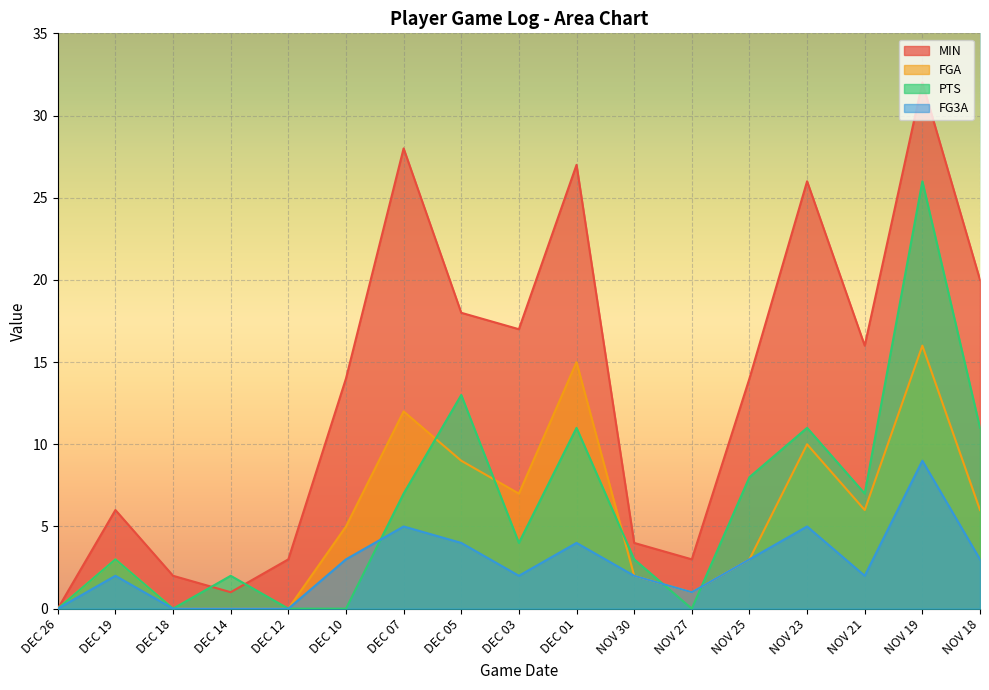

Which label corresponds to the smallest value in the chart?

DEC 26